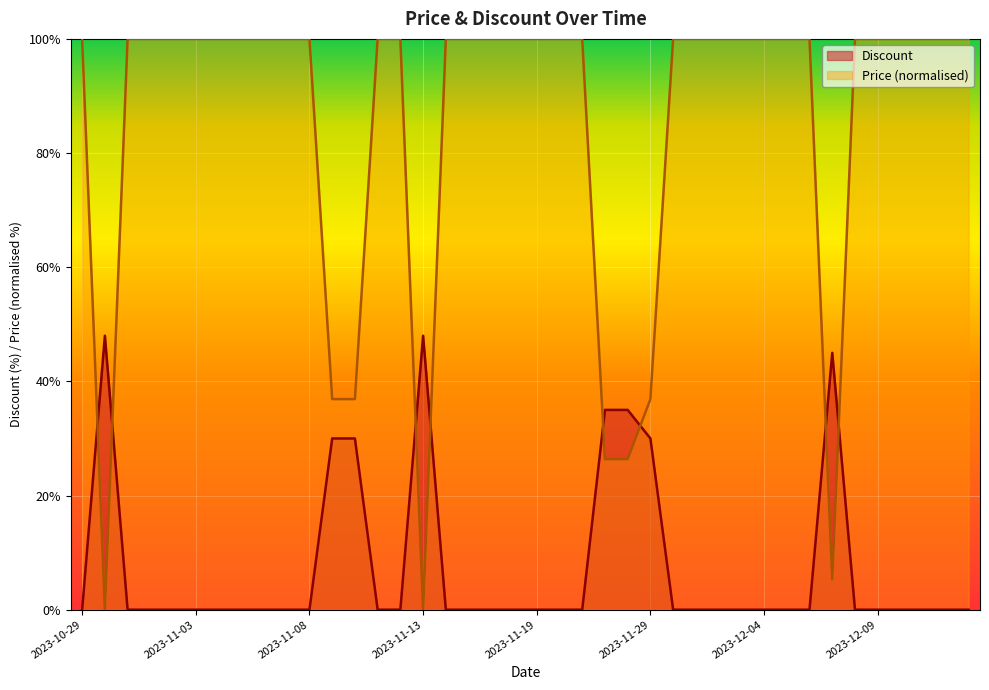

True or false: Price has more than 0 interior local peaks.

False